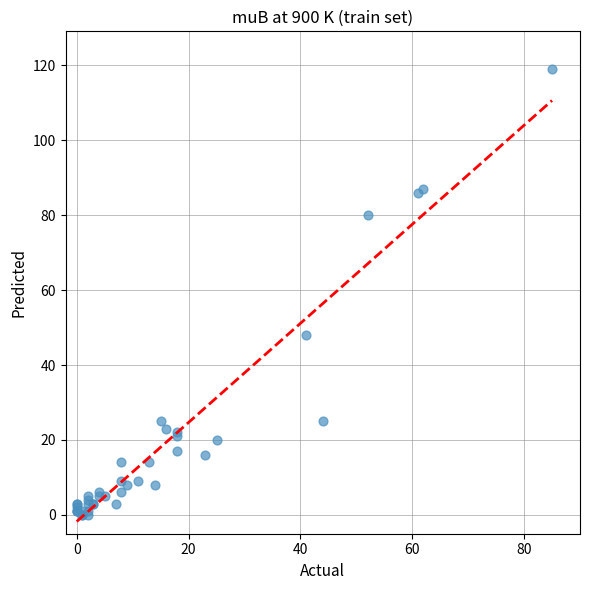

What Y value in the scatter plot is closest to 59?

48